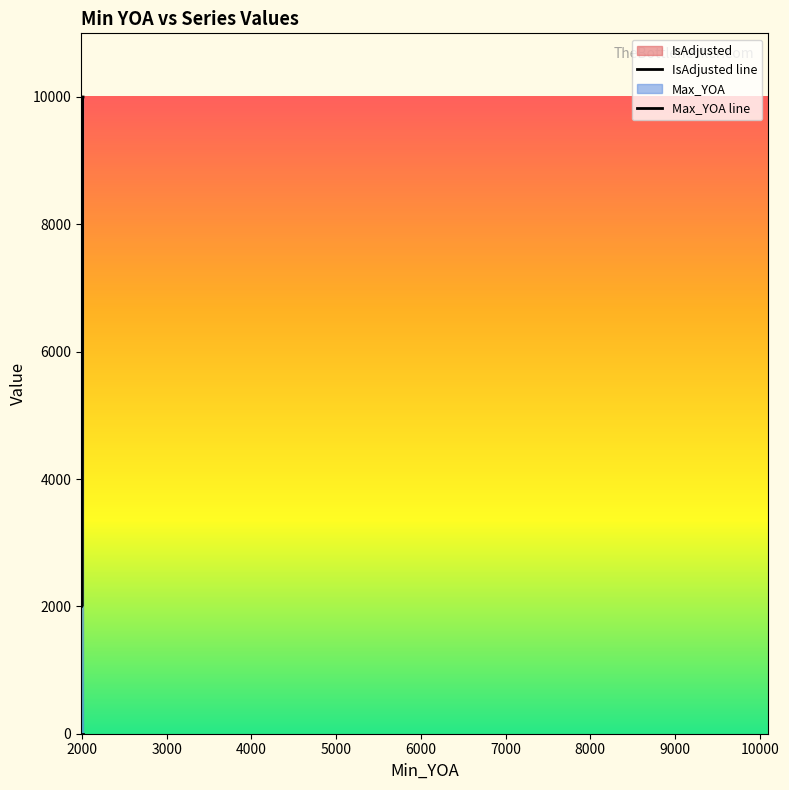

Is the value of IsAdjusted line at 3000 greater than the value of Max_YOA line at 3000?

No